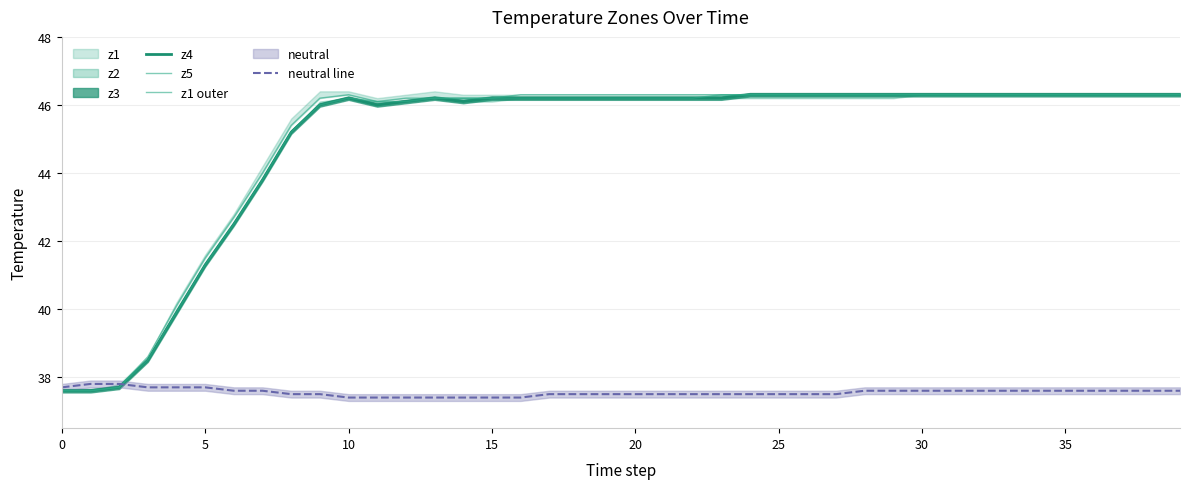

What is the minimum value for neutral line?

37.4